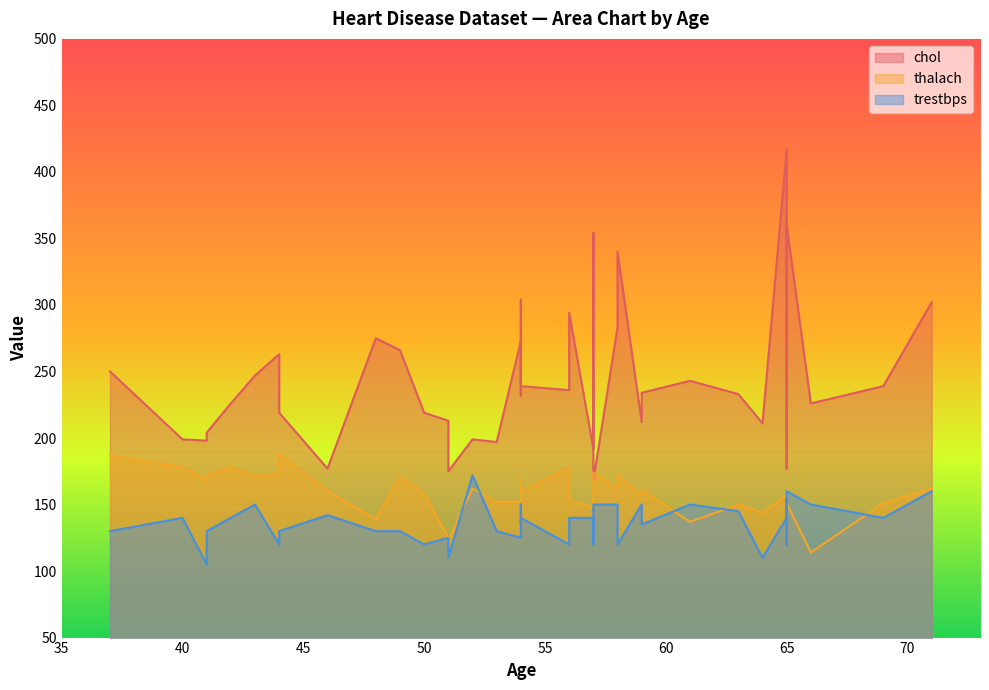

Is it true that chol equals 175 at 51?

True